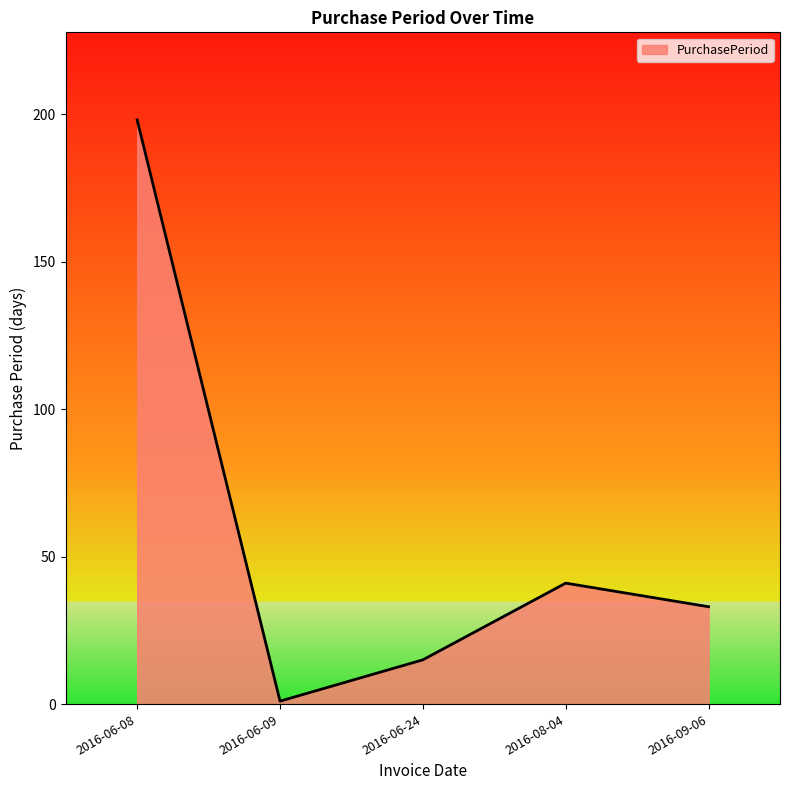

What is the change in value from 2016-06-08 to 2016-09-06?

-165